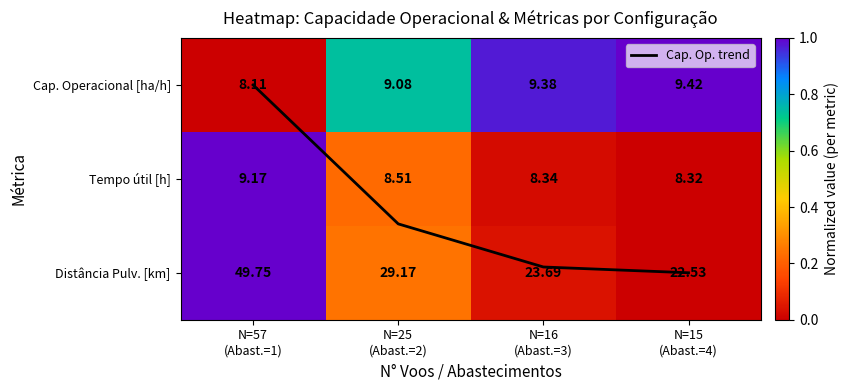

How many categories are shown in the chart?

4